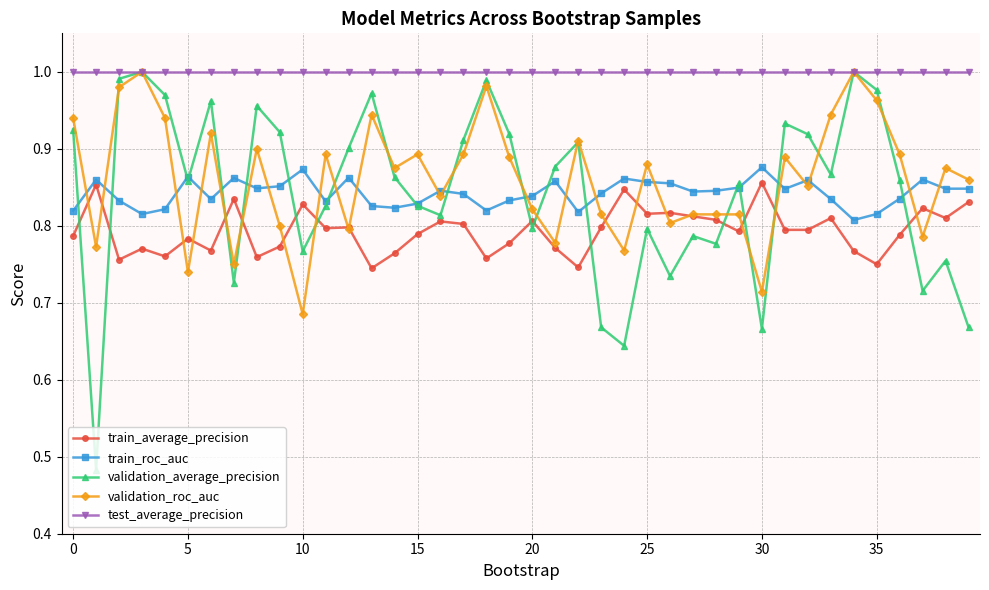

Which series has the widest spread of values?

validation_average_precision